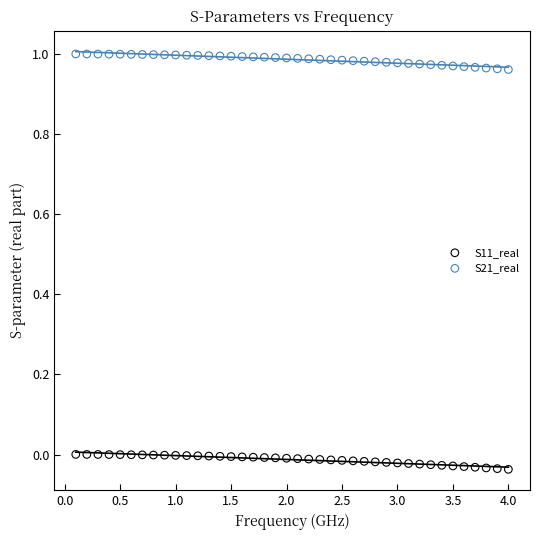

Which series has the widest spread of Y values?

S21_real